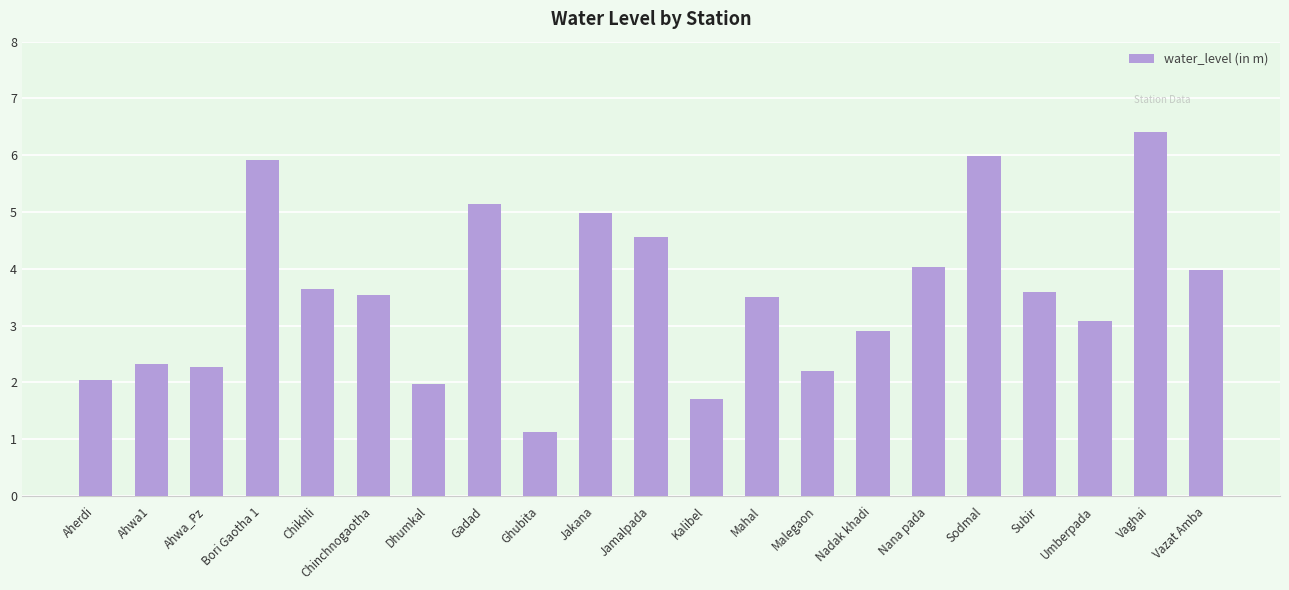

The value at Ahwa1 is 1.5. True or false?

False